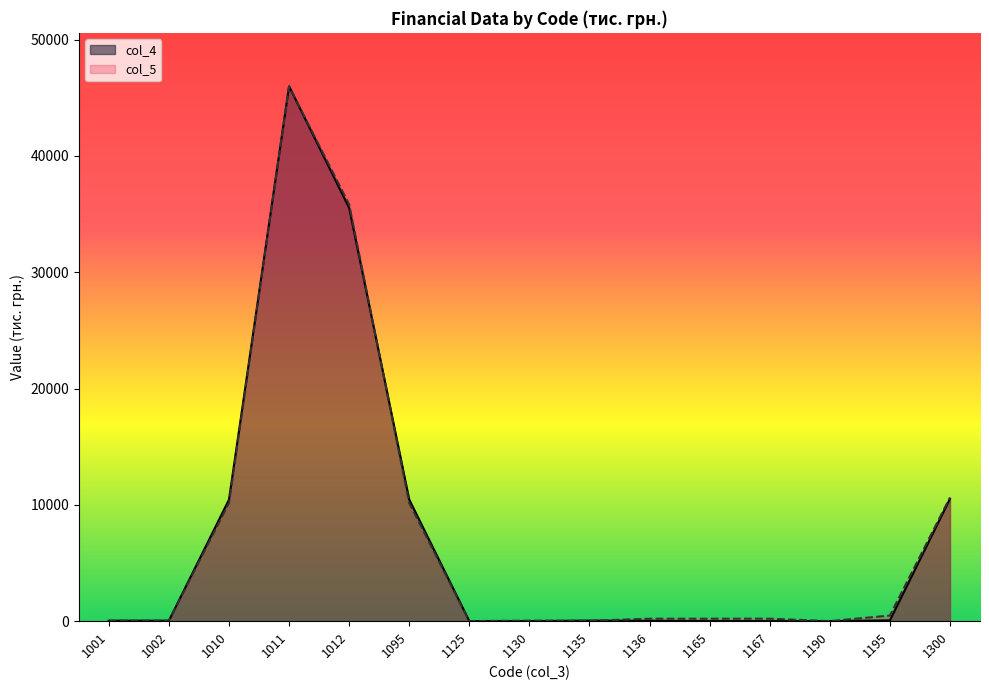

The value of col_5 at 1012 is 35825. True or false?

True